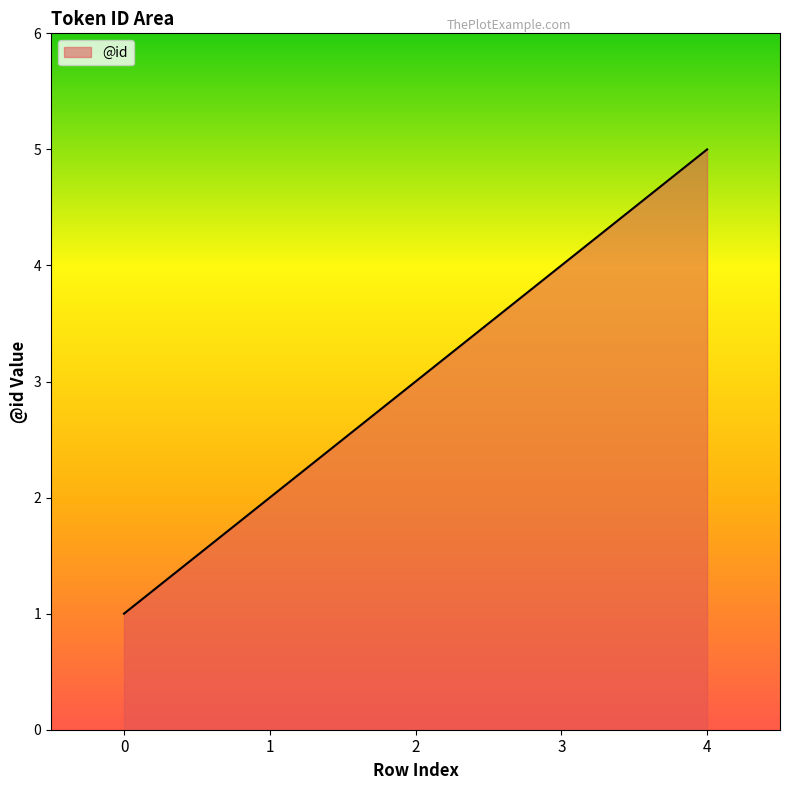

At which label is the value closest to 3?

2